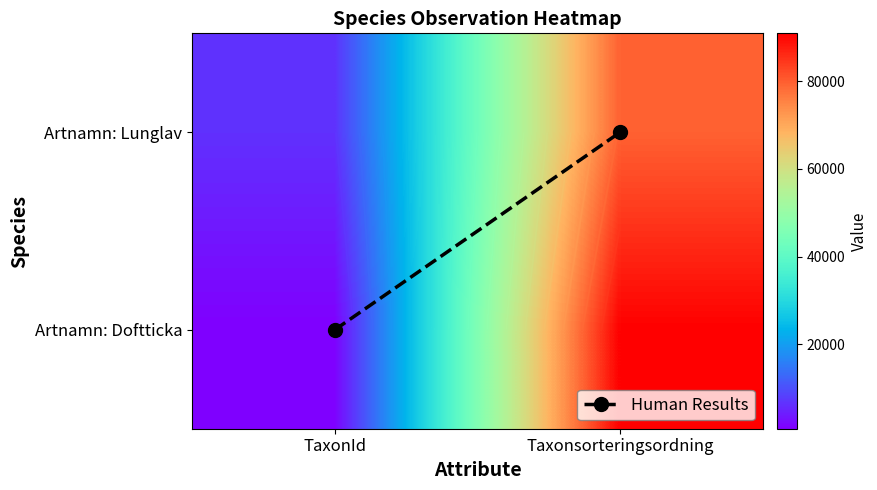

True or false: Artnamn: Doftticka has a value of 135056 at Taxonsorteringsordning.

False